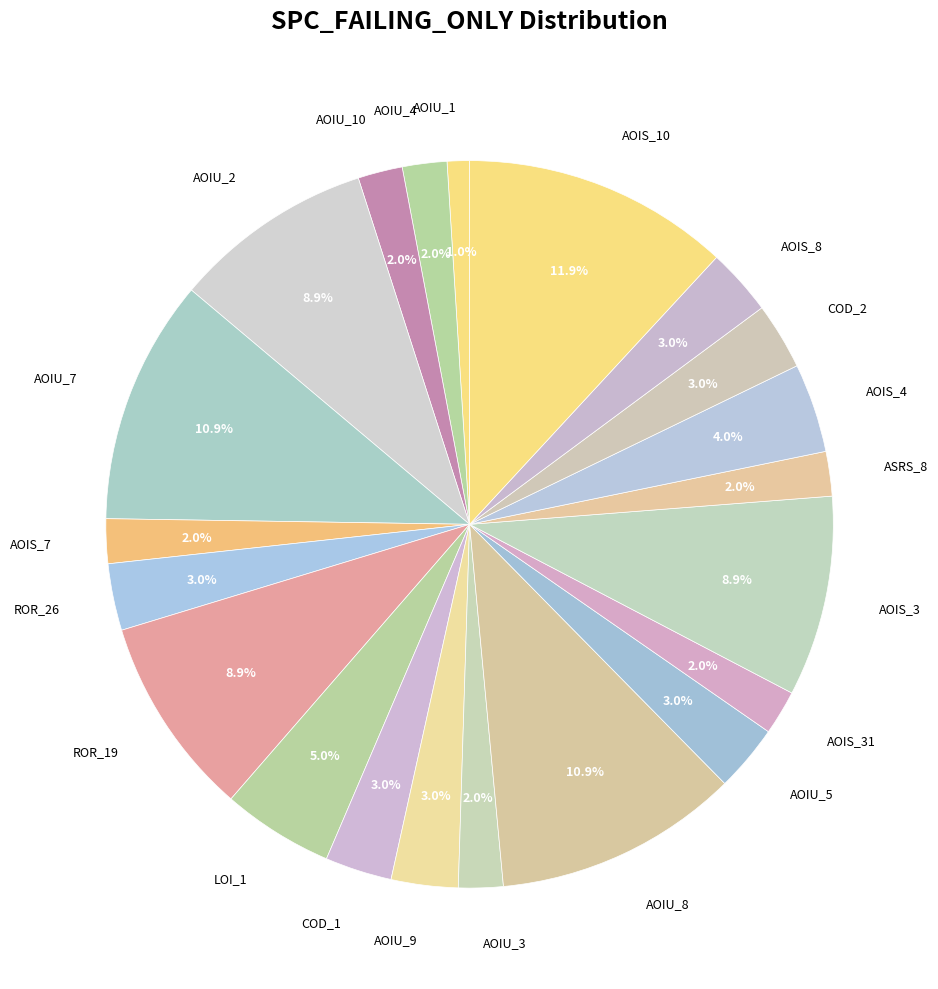

Count the number of slices in the pie.

21